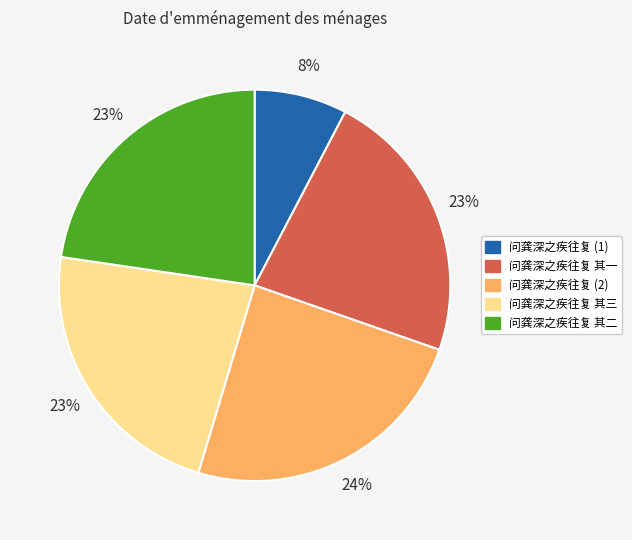

To the nearest percent, what is the average slice percentage?

20%